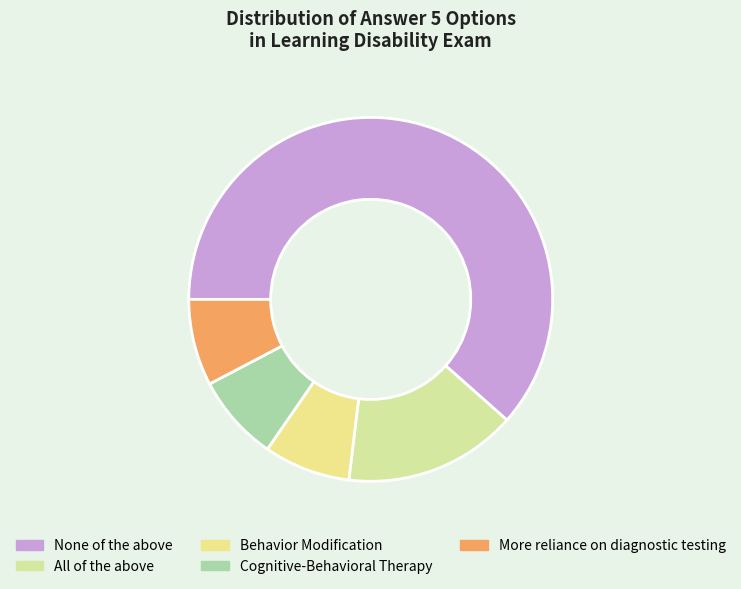

Which category has the smallest portion of the pie?

Behavior Modification